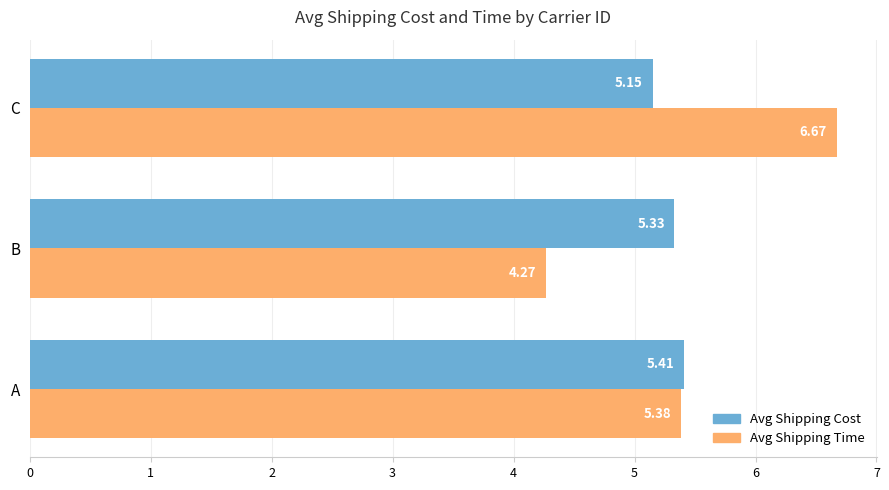

At which label does Avg Shipping Time reach its peak?

C